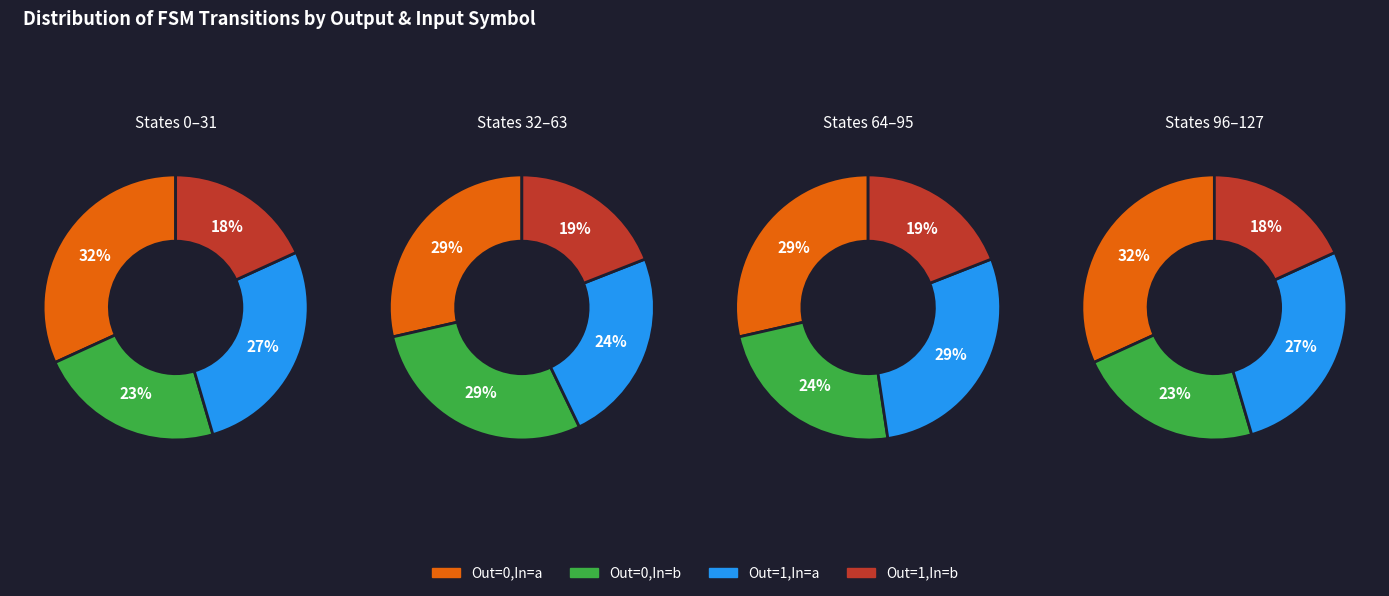

To the nearest percent, what is the difference between the 1 and 0 slice percentages?

4%